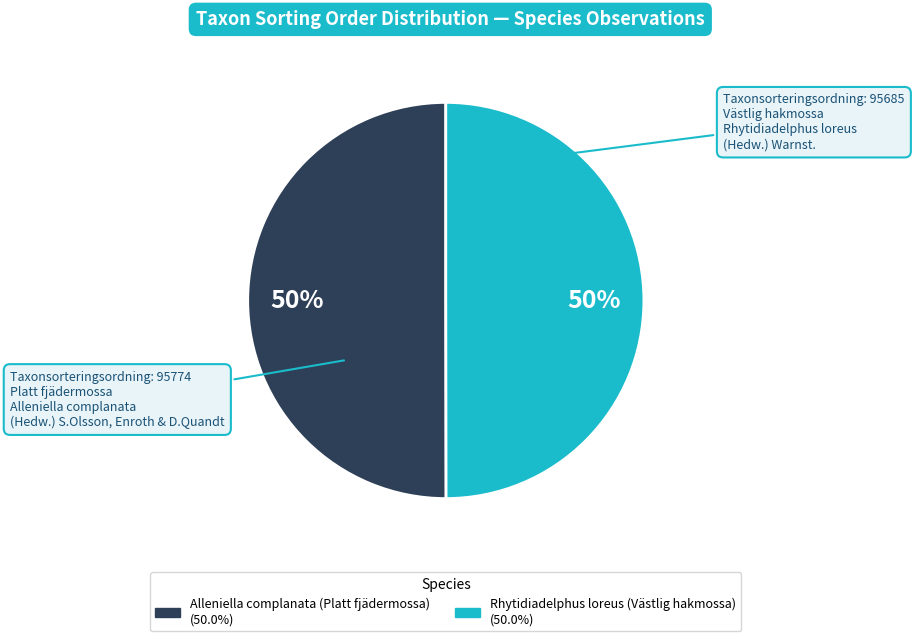

Do Rhytidiadelphus loreus (Västlig hakmossa) and Alleniella complanata (Platt fjädermossa) together represent more than half of the pie?

Yes